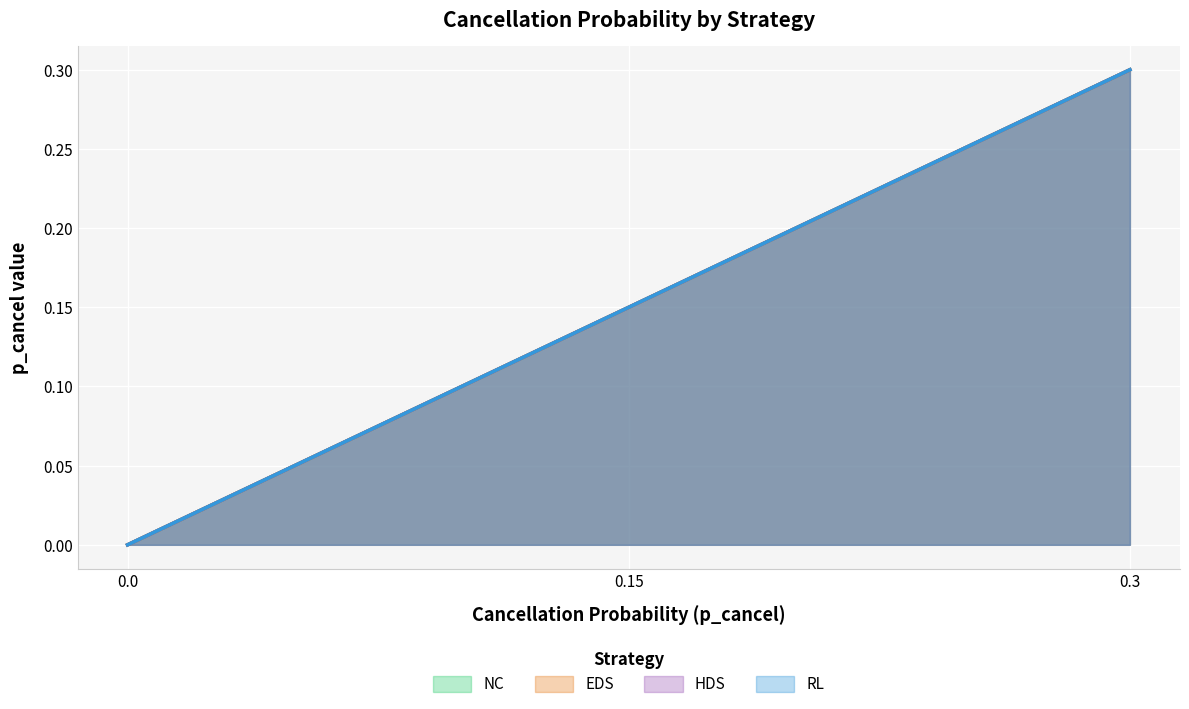

Which label corresponds to the largest value in the chart?

0.3